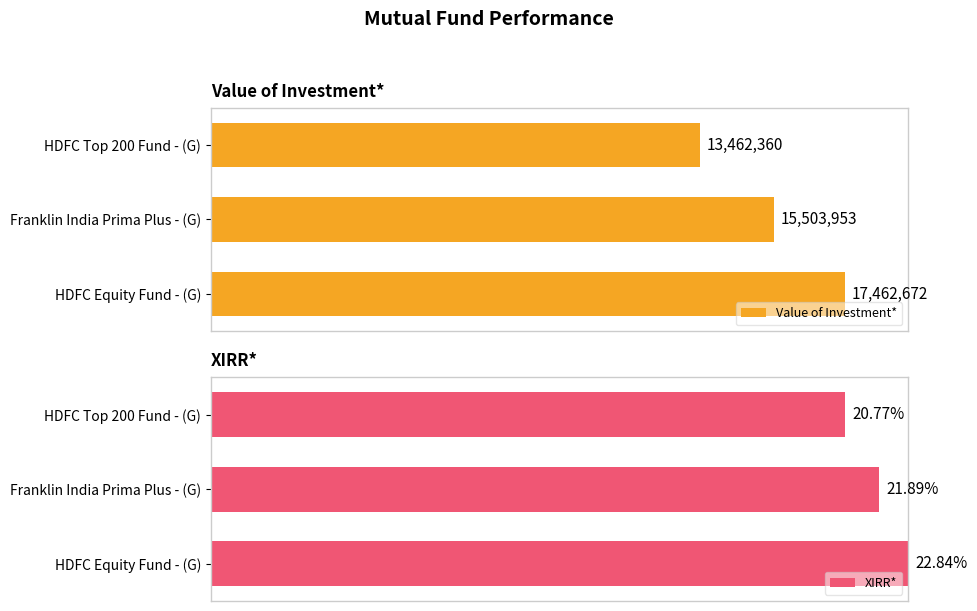

What are all the series names shown in the legend?

Value of Investment*, XIRR*